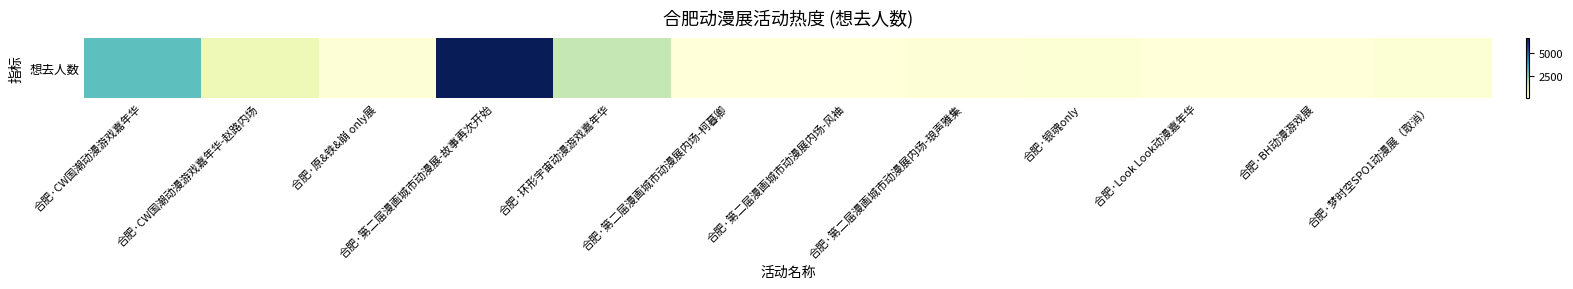

Rank the categories by value from highest to lowest.

合肥·第二届漫画城市动漫展-故事再次开始, 合肥·CW国潮动漫游戏嘉年华, 合肥·环形宇宙动漫游戏嘉年华, 合肥·CW国潮动漫游戏嘉年华-赵路内场, 合肥·梦时空SPO1动漫展（取消）, 合肥·银魂only, 合肥·原&铁&崩 only展, 合肥·第二届漫画城市动漫展内场-琅声雅集, 合肥·第二届漫画城市动漫展内场-风袖, 合肥·BH动漫游戏展, 合肥·第二届漫画城市动漫展内场-柯暮卿, 合肥·Look Look动漫嘉年华